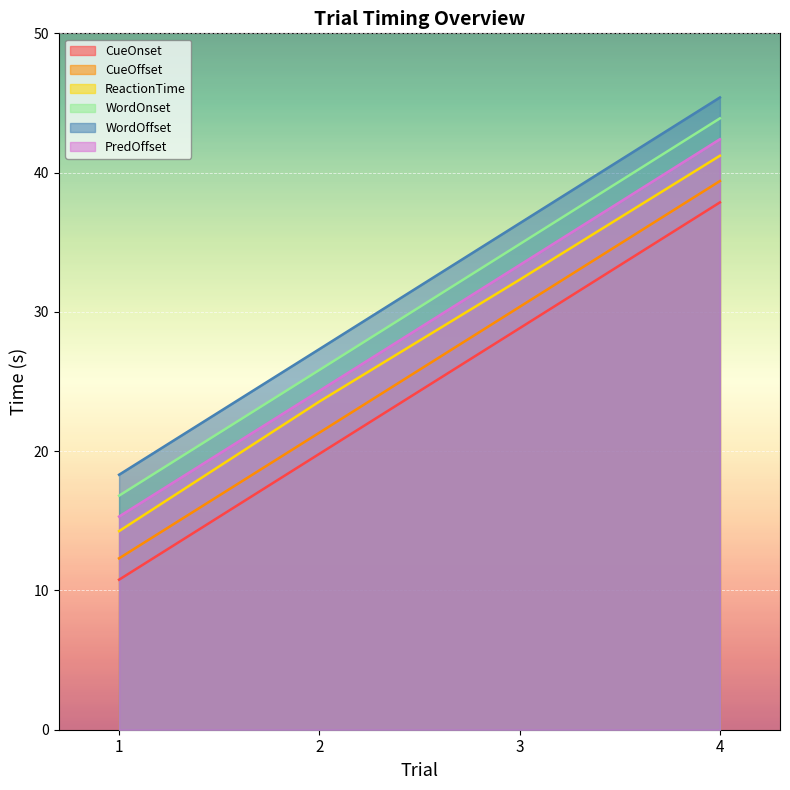

Which category has the lowest value across all series?

1